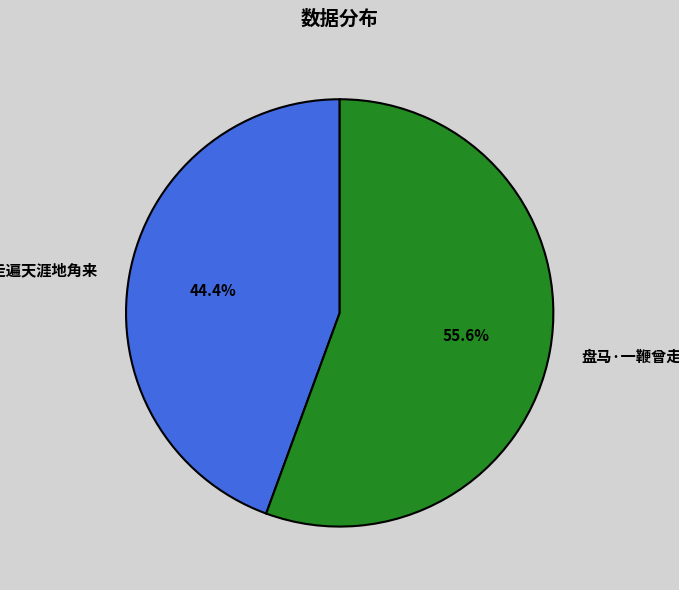

Which category has the biggest portion of the pie?

盘马·一鞭曾走遍天街